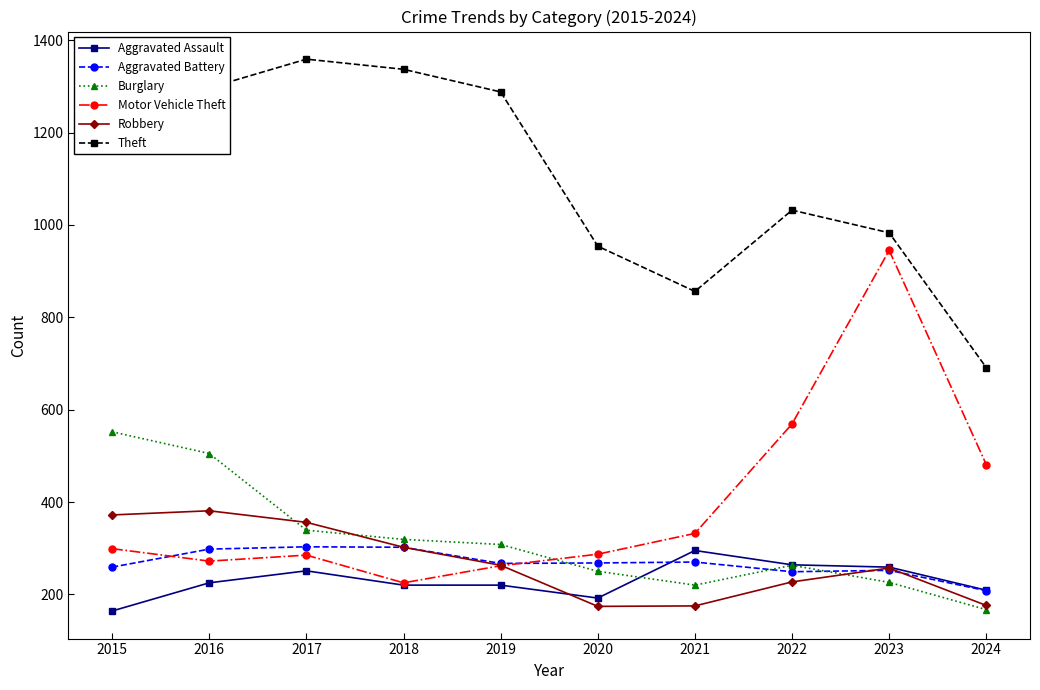

In Motor Vehicle Theft, how many points are higher than both neighbors (excluding endpoints)?

2